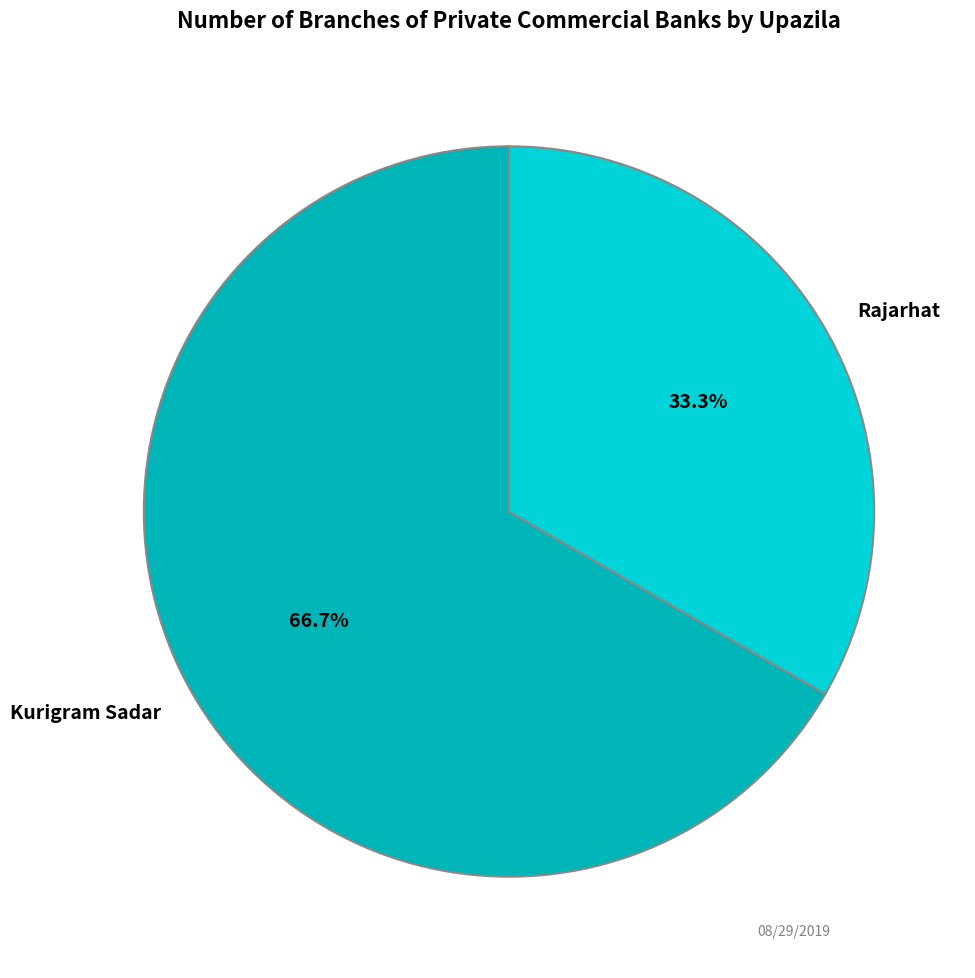

Which category has the biggest portion of the pie?

Kurigram Sadar